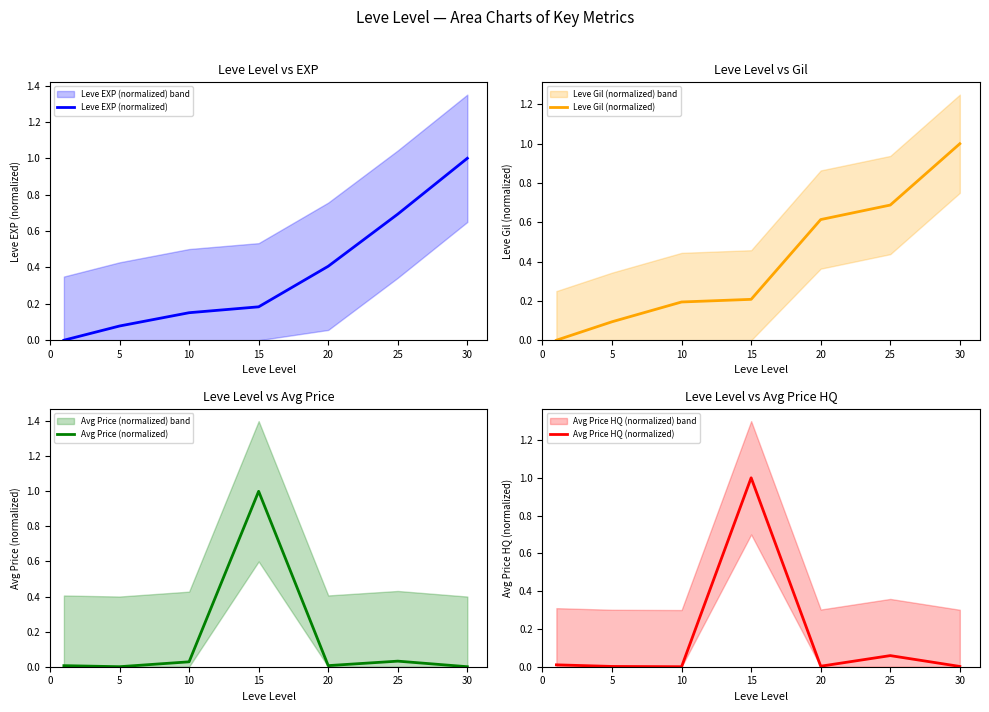

What is the sum of the Avg Price HQ (normalized) values at 10 and 25?

0.1